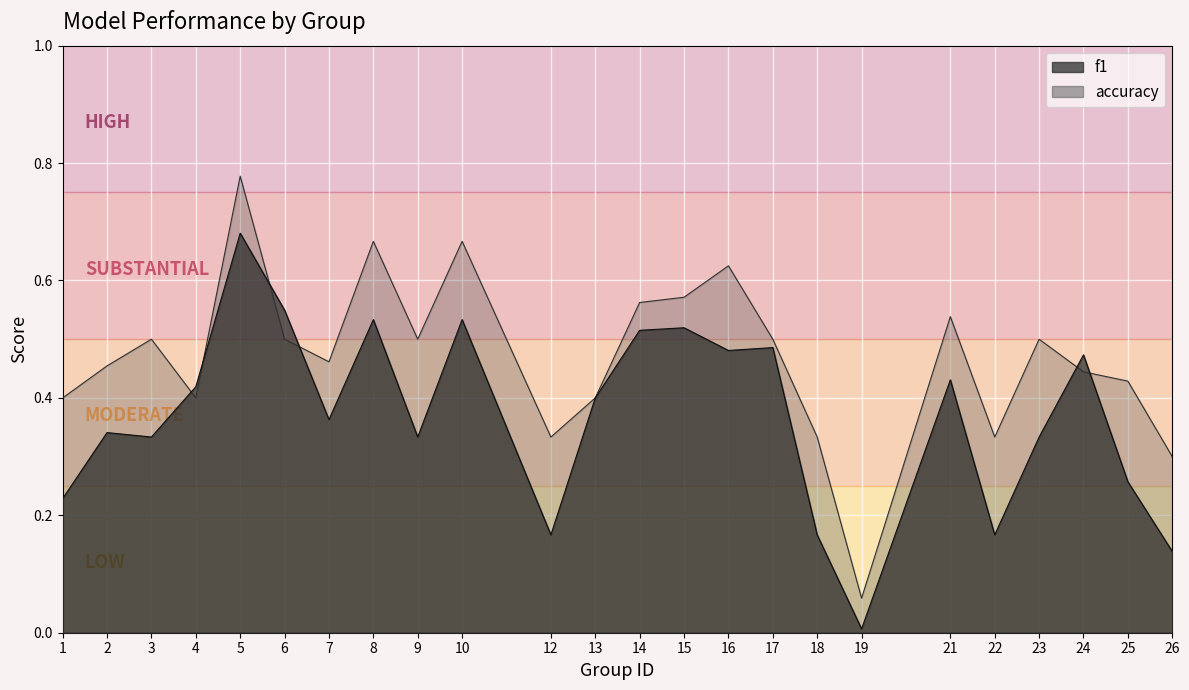

How many times do accuracy and f1 cross each other?

6